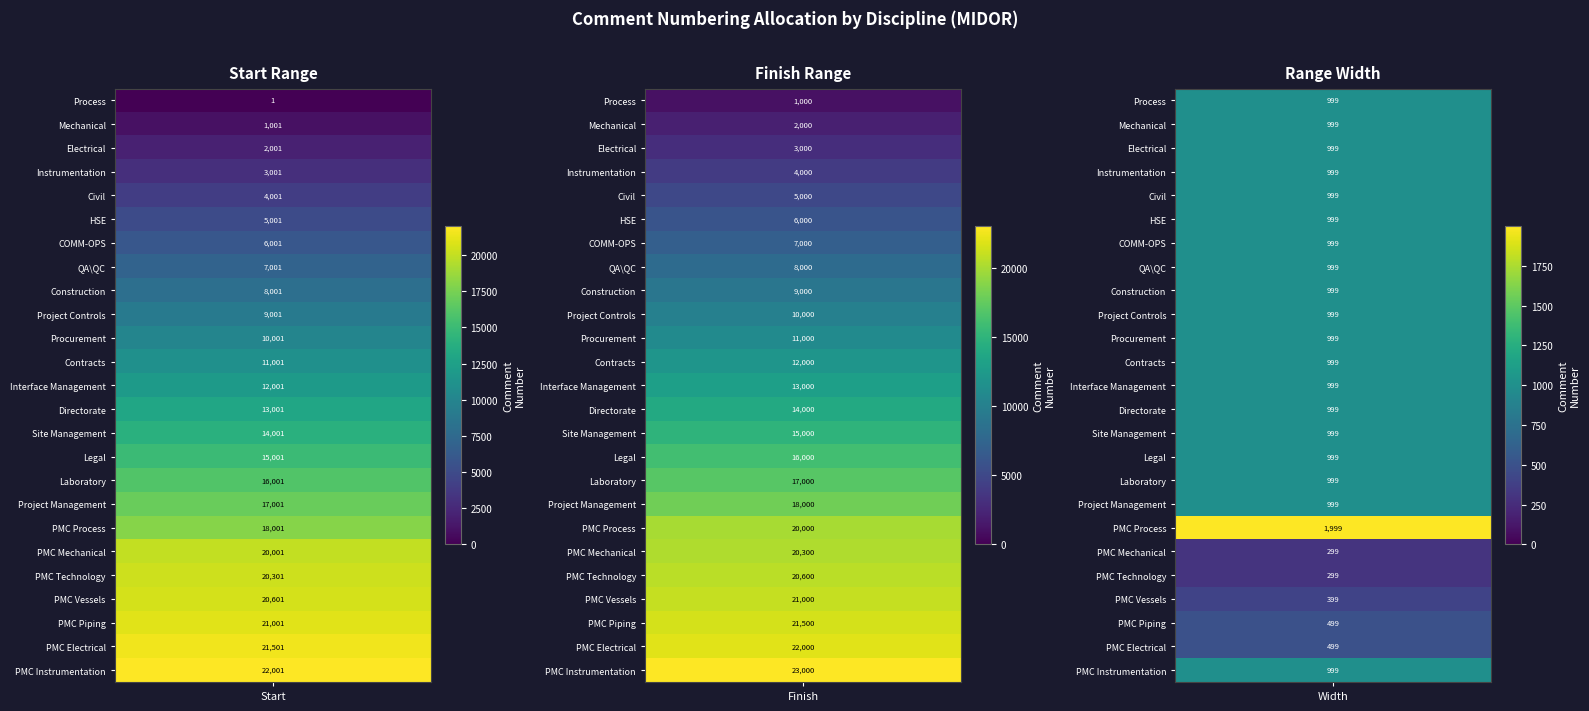

At 1, list the series in order from smallest to largest.

Process, Mechanical, Electrical, Instrumentation, Civil, HSE, COMM-OPS, QA\QC, Construction, Project Controls, Procurement, Contracts, Interface Management, Directorate, Site Management, Legal, Laboratory, Project Management, PMC Process, PMC Mechanical, PMC Technology, PMC Vessels, PMC Piping, PMC Electrical, PMC Instrumentation